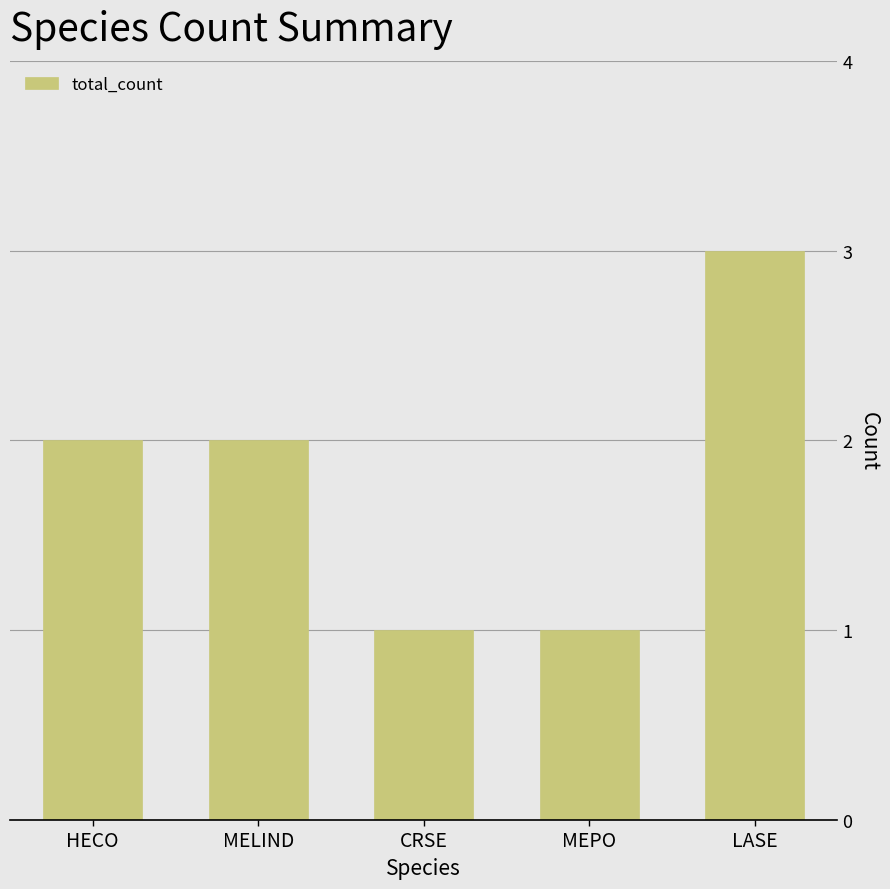

What is the approximate value at LASE?

3